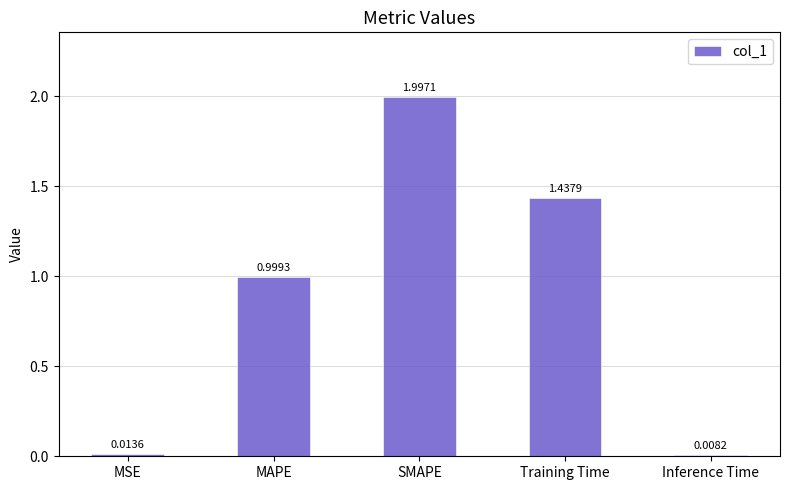

What is the difference between the maximum and minimum values?

2.0